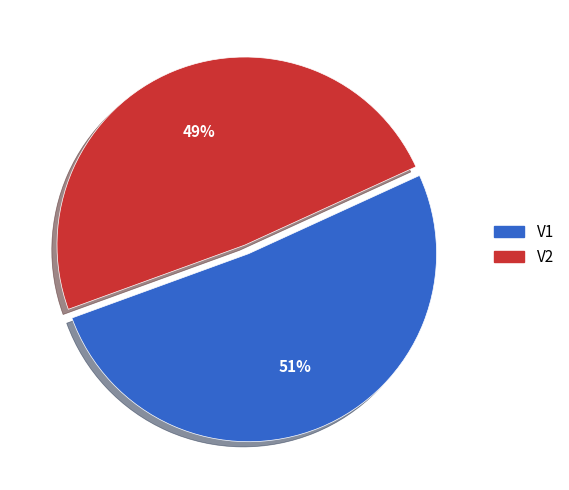

Count the number of slices in the pie.

2